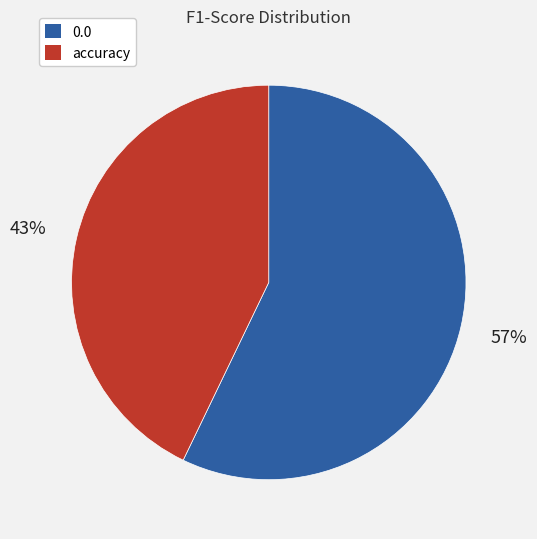

What percentage is the accuracy slice, to the nearest percent?

43%